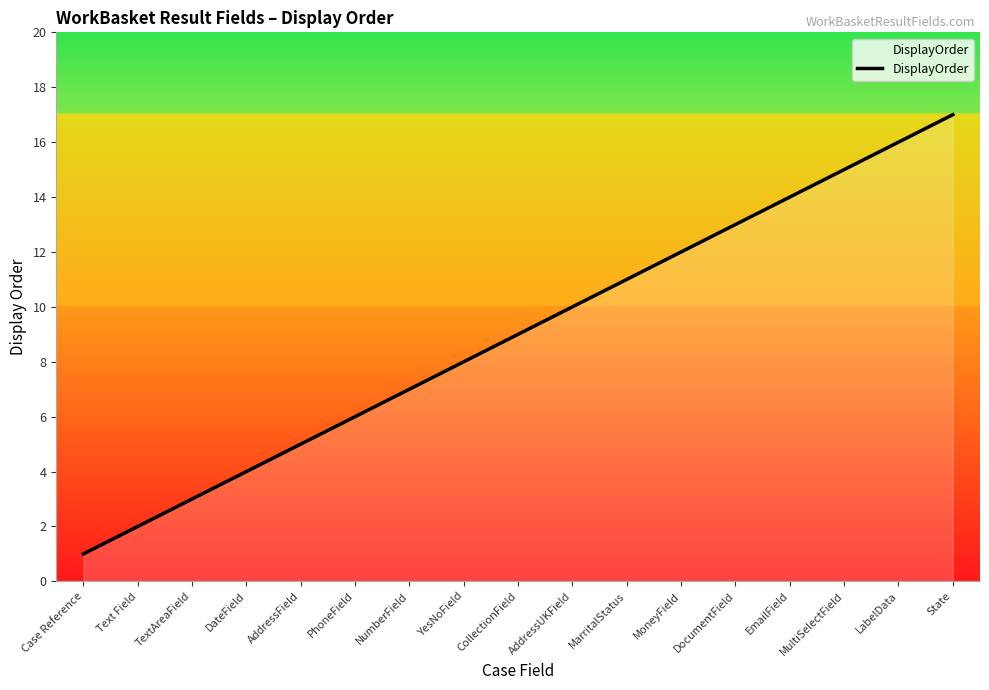

The value at AddressUKField is 10. True or false?

True